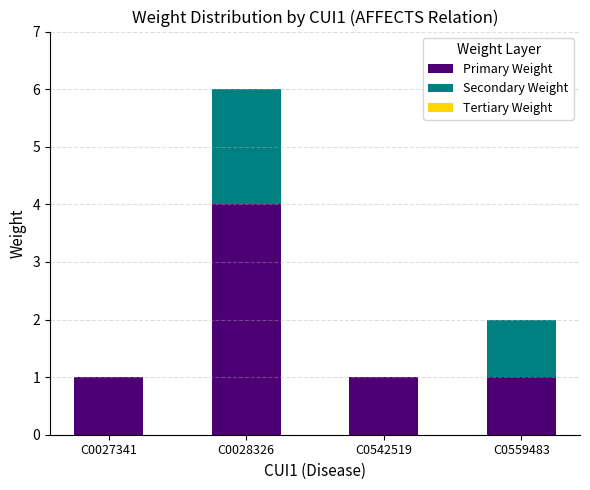

What is the approximate value of Primary Weight at C0028326?

4